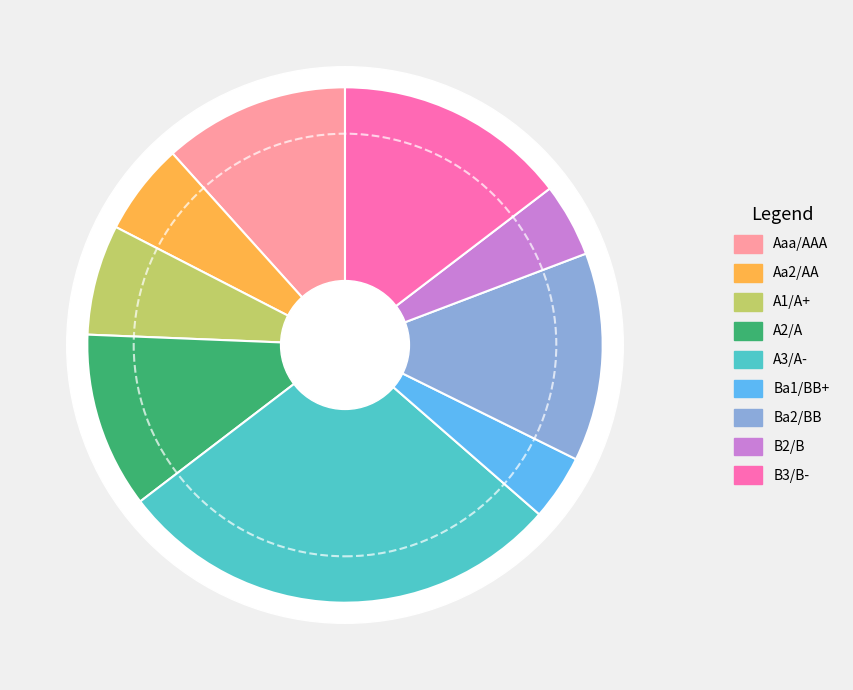

Count the number of slices in the pie.

9